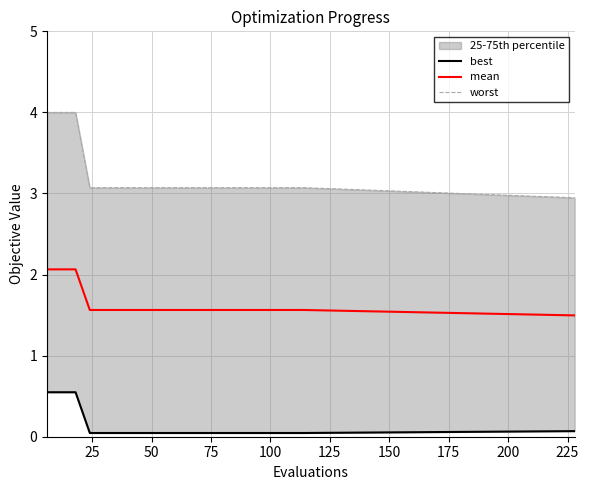

What is the maximum value for mean?

2.1